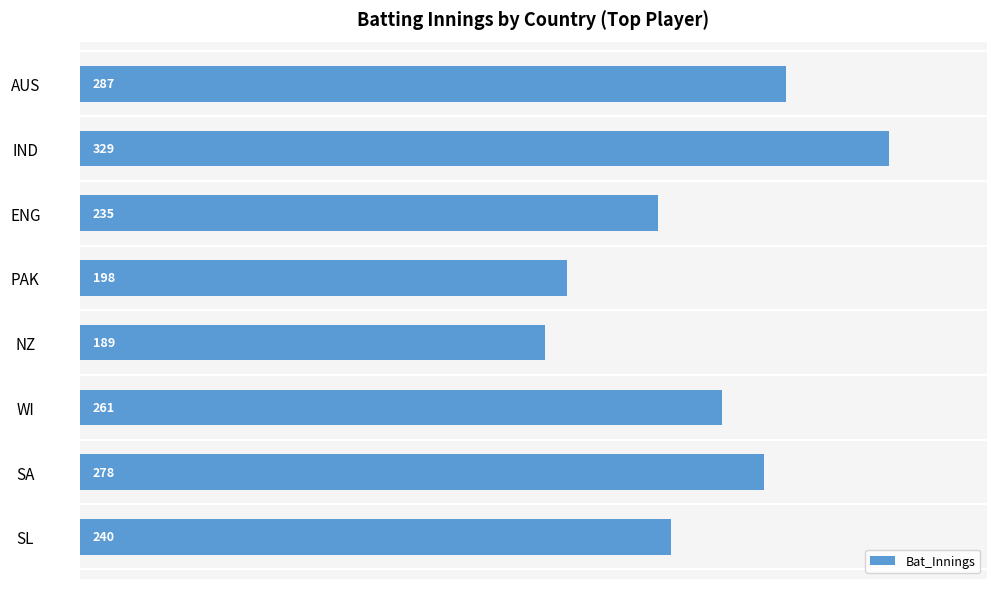

What is the change in value from ENG to SA?

+43